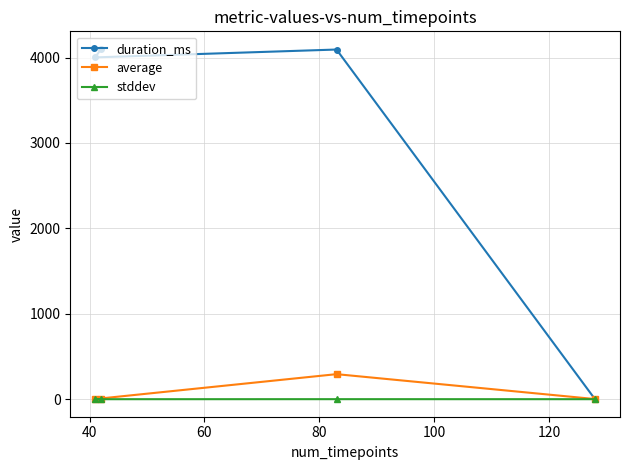

What are all the series names shown in the legend?

duration_ms, average, stddev